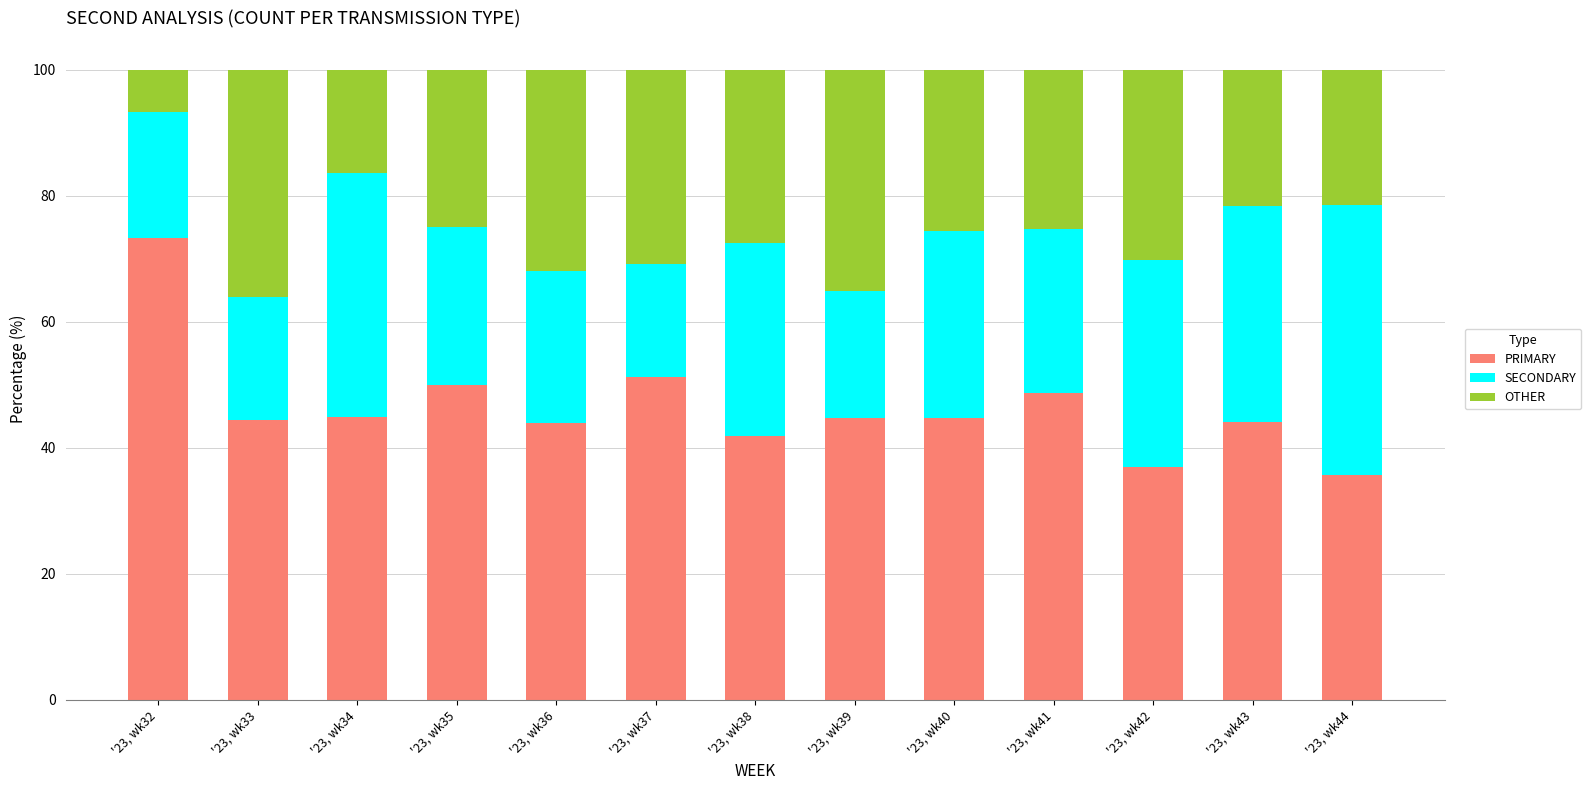

What is the total value across all series at '23, wk35?

100.0